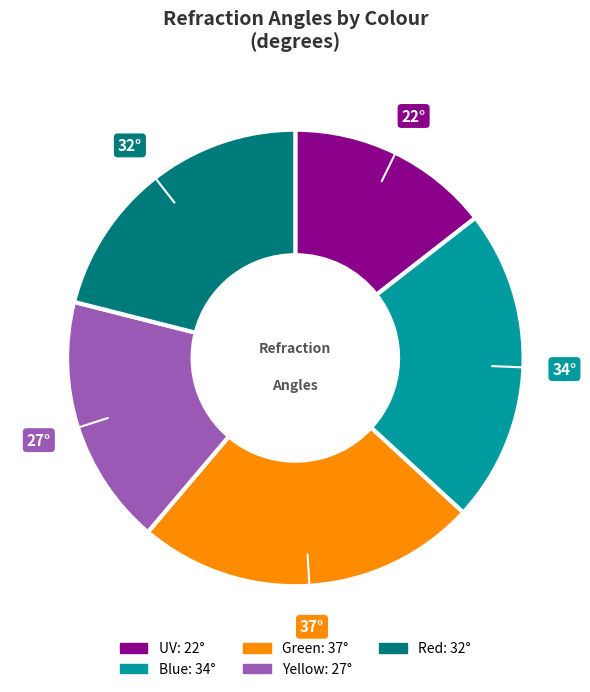

Which has a higher value, UV or Blue?

Blue